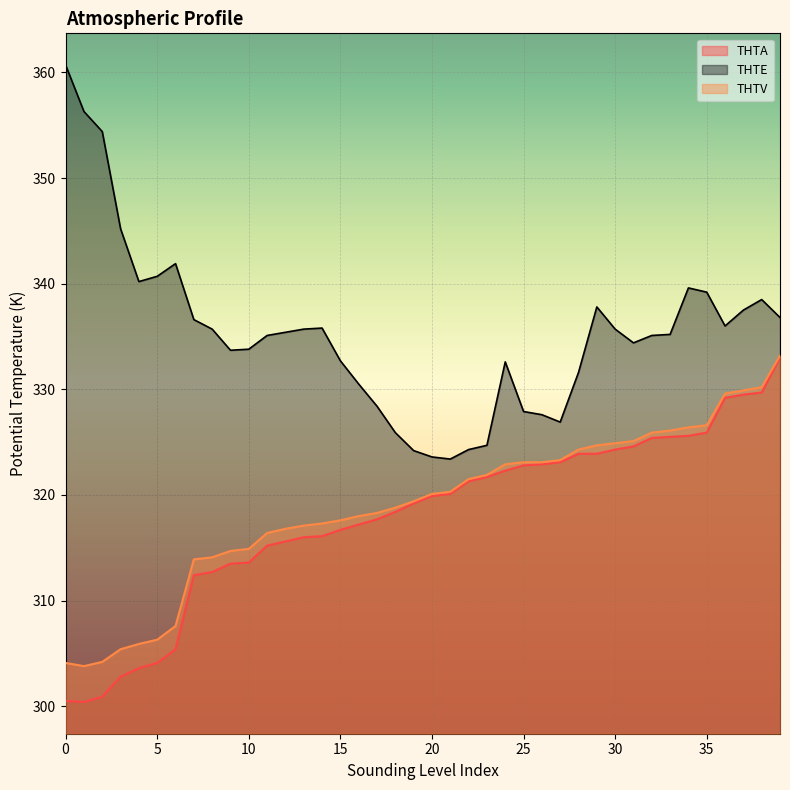

Reading left to right, transcribe all the data shown in this chart.

THTA: 0=300.5	1=300.4	2=300.9	3=302.8	4=303.6	5=304.1	6=305.4	7=312.4	8=312.7	9=313.5	10=313.6	11=315.2	12=315.6	13=316.0	14=316.1	15=316.7	16=317.2	17=317.7	18=318.4	19=319.2	20=319.9	21=320.1	22=321.3	23=321.7	24=322.3	25=322.8	26=322.9	27=323.1	28=323.9	29=323.9	30=324.3	31=324.6	32=325.4	33=325.5	34=325.6	35=325.9	36=329.2	37=329.5	38=329.7	39=333.0
THTE: 0=360.7	1=356.3	2=354.4	3=345.2	4=340.2	5=340.7	6=341.9	7=336.6	8=335.7	9=333.7	10=333.8	11=335.1	12=335.4	13=335.7	14=335.8	15=332.7	16=330.5	17=328.4	18=325.9	19=324.2	20=323.6	21=323.4	22=324.3	23=324.7	24=332.6	25=327.9	26=327.6	27=326.9	28=331.6	29=337.8	30=335.7	31=334.4	32=335.1	33=335.2	34=339.6	35=339.2	36=336.0	37=337.5	38=338.5	39=336.8
THTV: 0=304.1	1=303.8	2=304.2	3=305.4	4=305.9	5=306.3	6=307.6	7=313.9	8=314.1	9=314.7	10=314.9	11=316.4	12=316.8	13=317.1	14=317.3	15=317.6	16=318.0	17=318.3	18=318.8	19=319.4	20=320.1	21=320.3	22=321.5	23=321.9	24=322.9	25=323.1	26=323.1	27=323.3	28=324.3	29=324.7	30=324.9	31=325.1	32=325.9	33=326.1	34=326.4	35=326.6	36=329.6	37=329.9	38=330.2	39=333.2